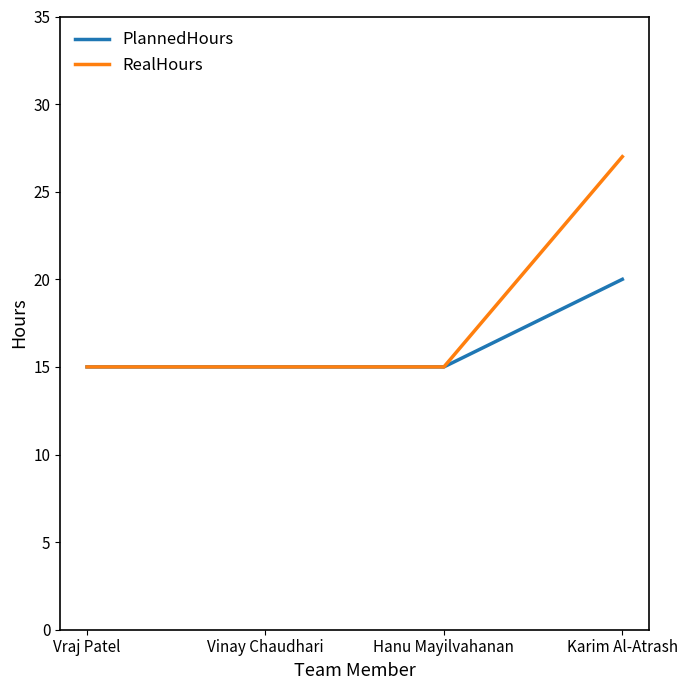

Which series has the widest spread of values?

RealHours